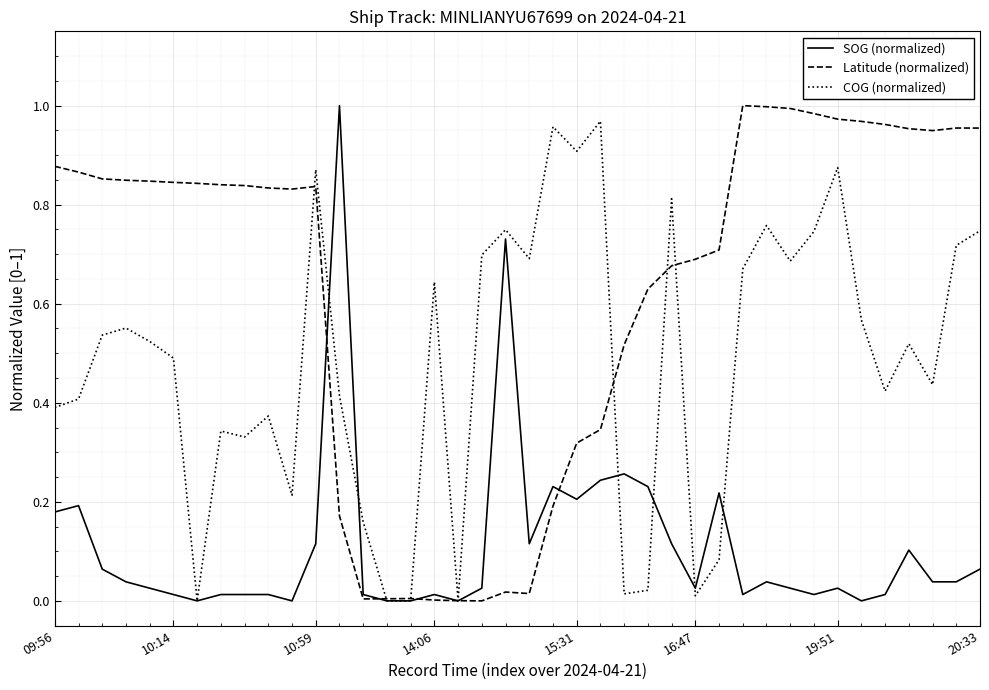

List the series in order of their overall mean, lowest first.

SOG (normalized), COG (normalized), Latitude (normalized)